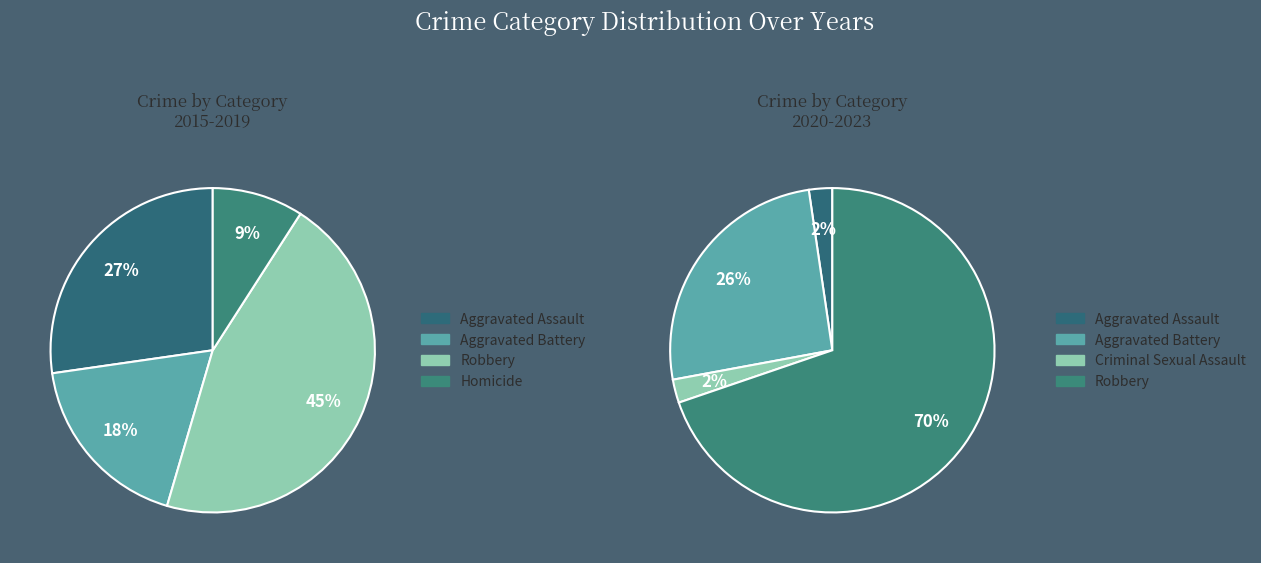

Between Aggravated Battery and Aggravated Assault, which is larger?

Aggravated Assault